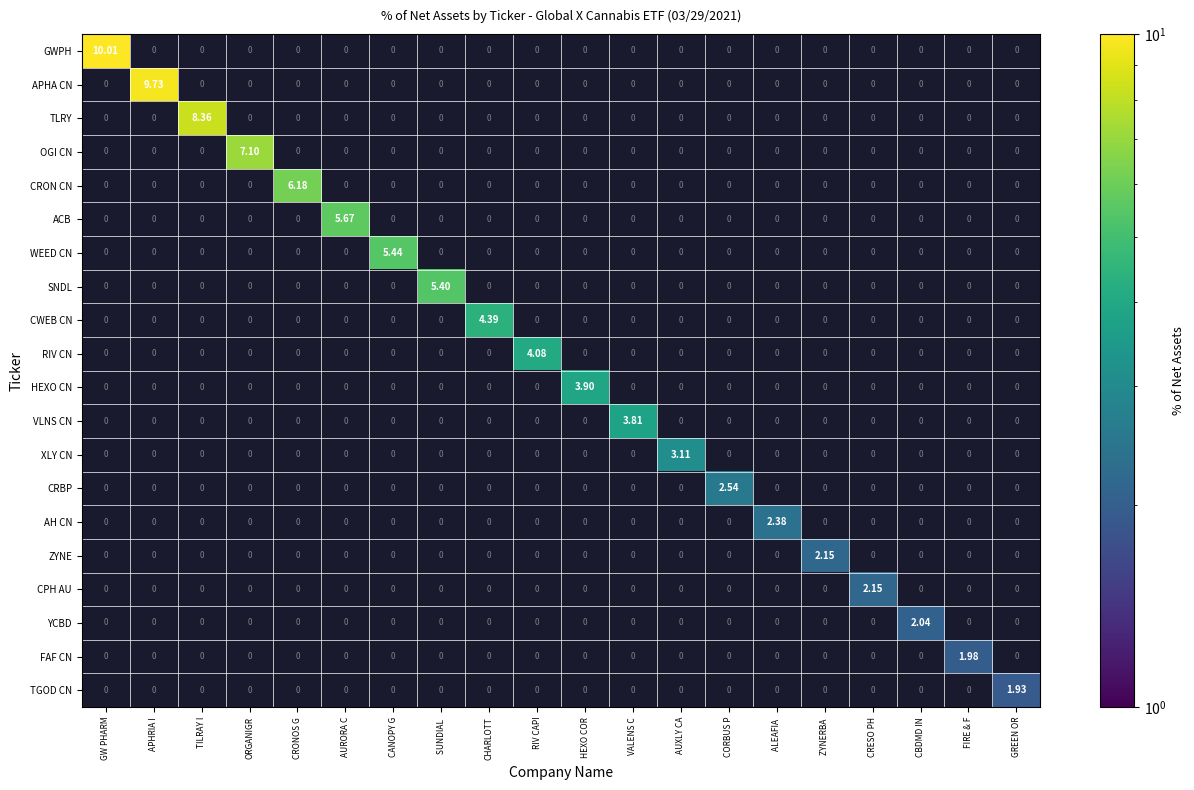

Between CRONOS G and CANOPY G, which series saw the biggest shift?

CRON CN